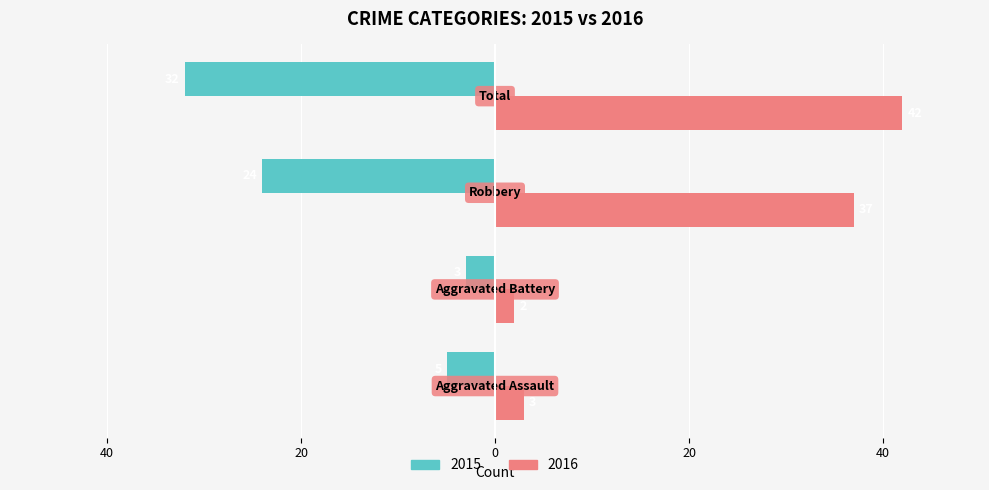

What is the label of the 2nd bar from the right?

Total 2016